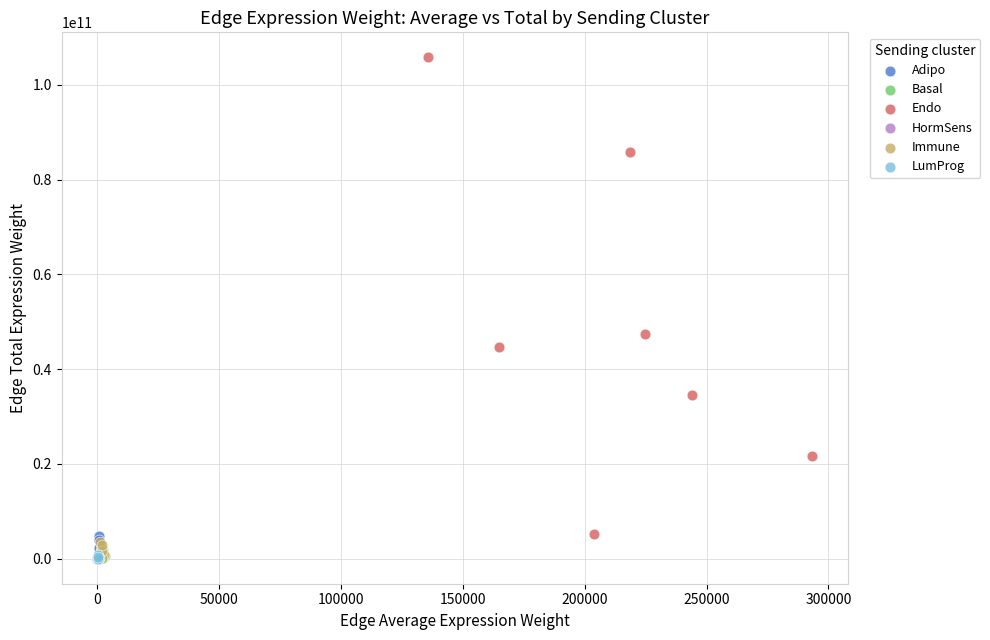

Which series contains the highest Y value?

Endo